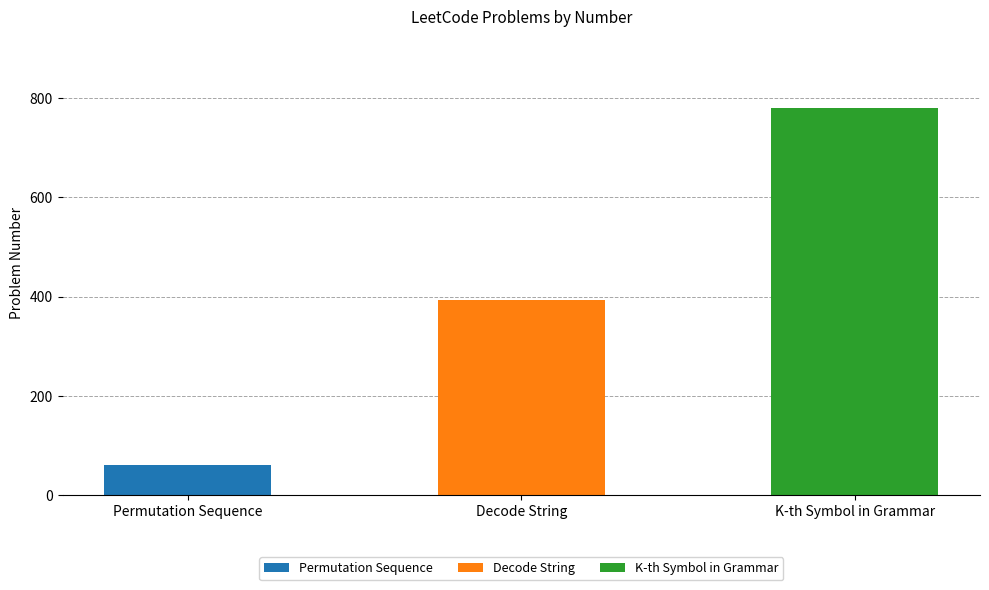

How many bars are there in total?

3